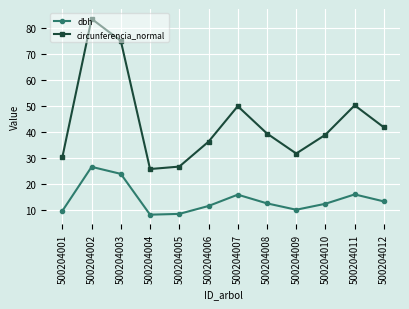

What is the sum of all dbh values?

168.7